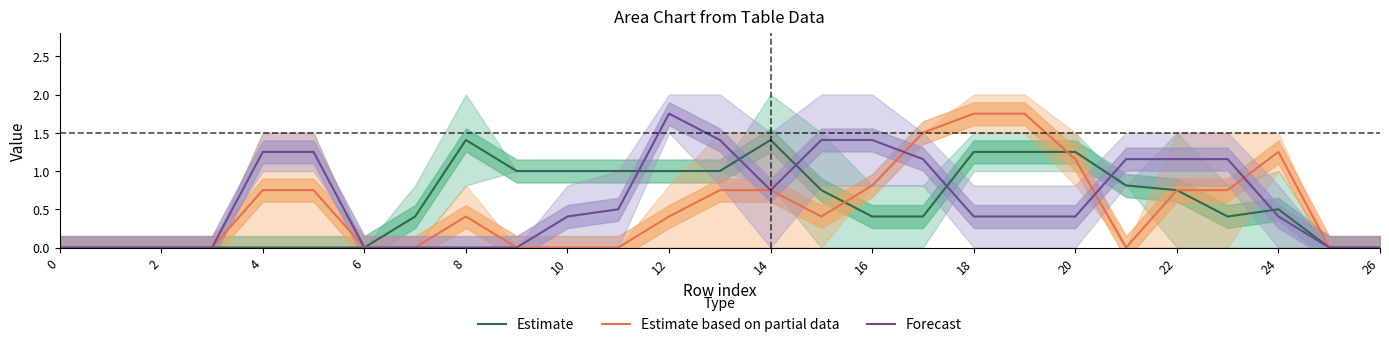

True or false: Estimate based on partial data and Estimate cross at least once.

True